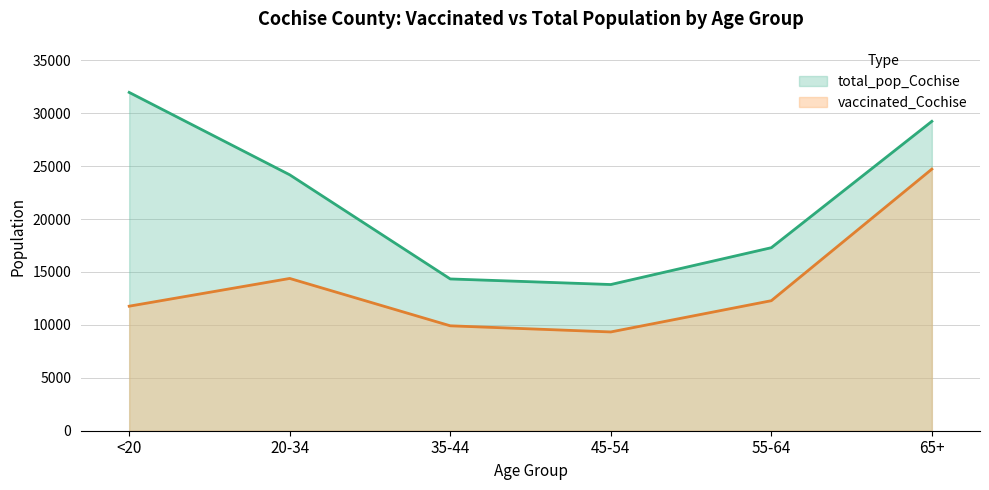

What is the average value of the total_pop_Cochise series?

21801